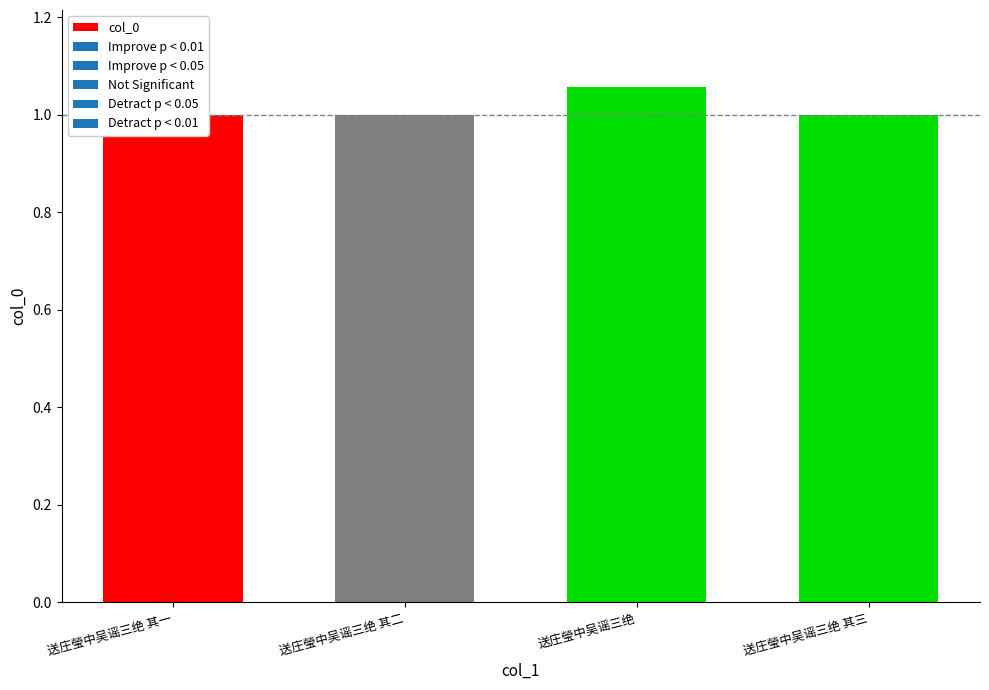

What is the maximum value shown in the chart?

1.1